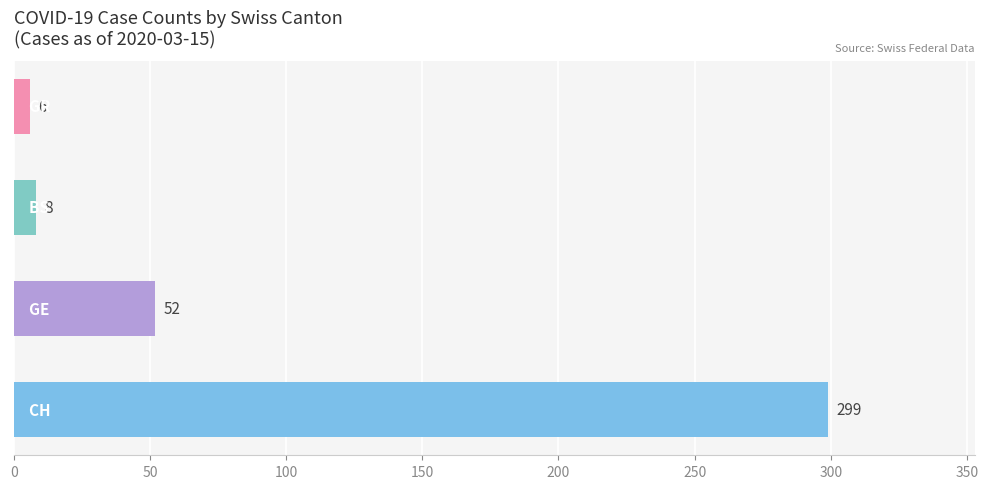

Are the bars horizontal?

Yes